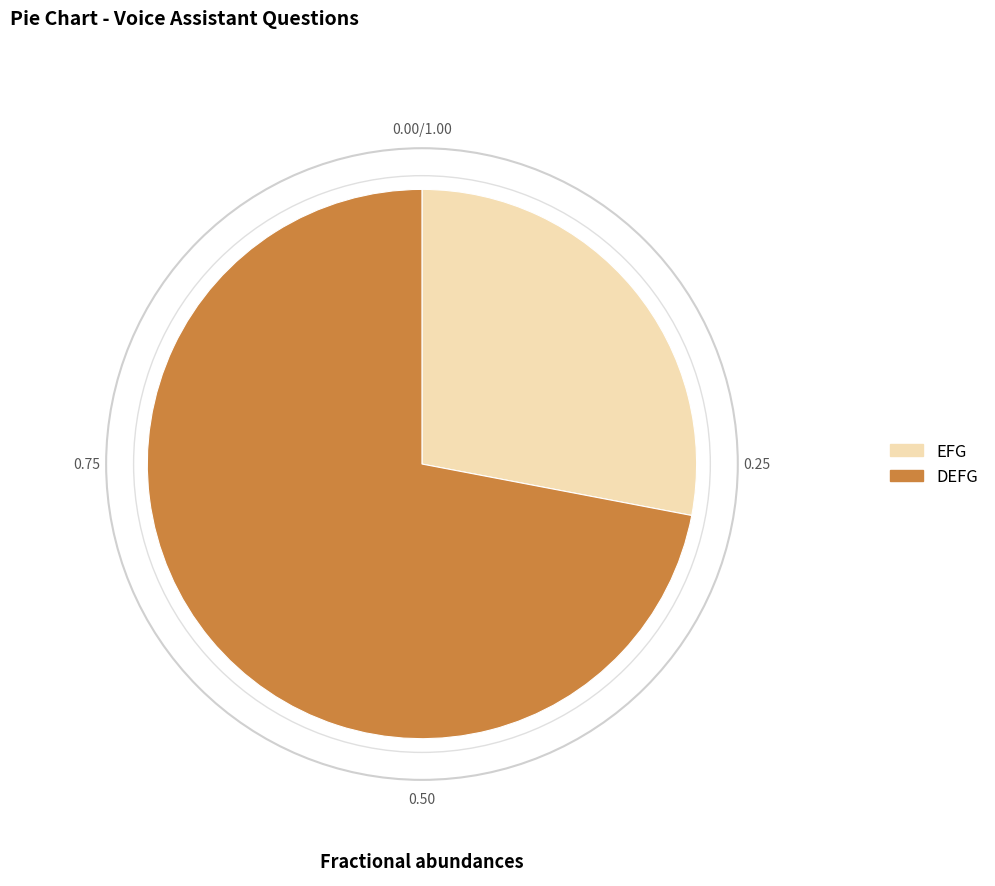

How many segments does this pie chart have?

2